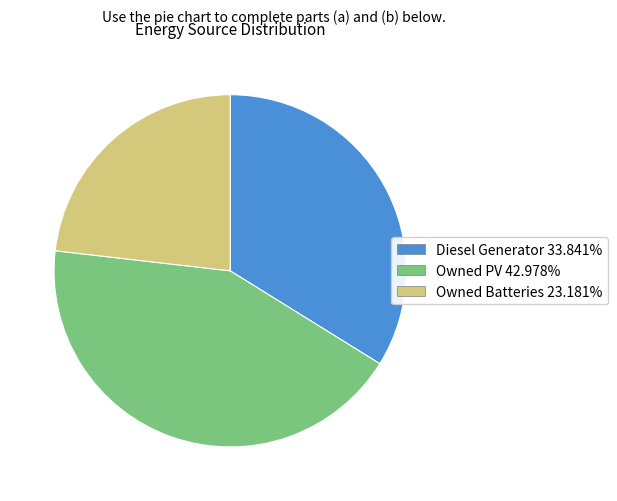

Approximately how many times larger is the value at Owned Batteries 23.181% compared to Owned PV 42.978%?

0.5